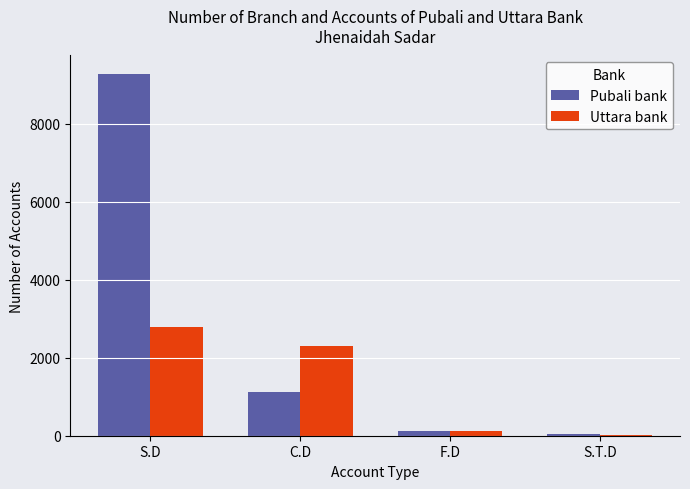

Between S.D and C.D, which series saw the biggest shift?

Pubali bank